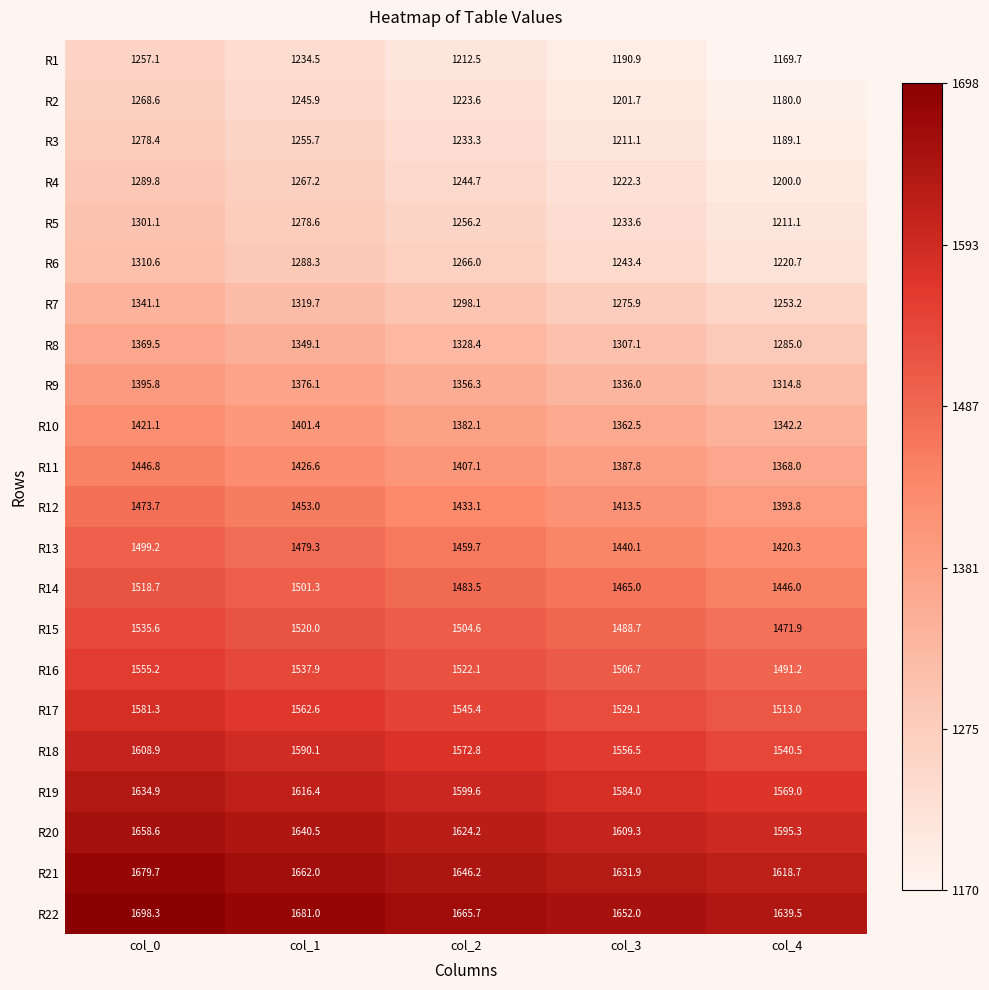

What value does the R21 series have at col_2?

1646.2